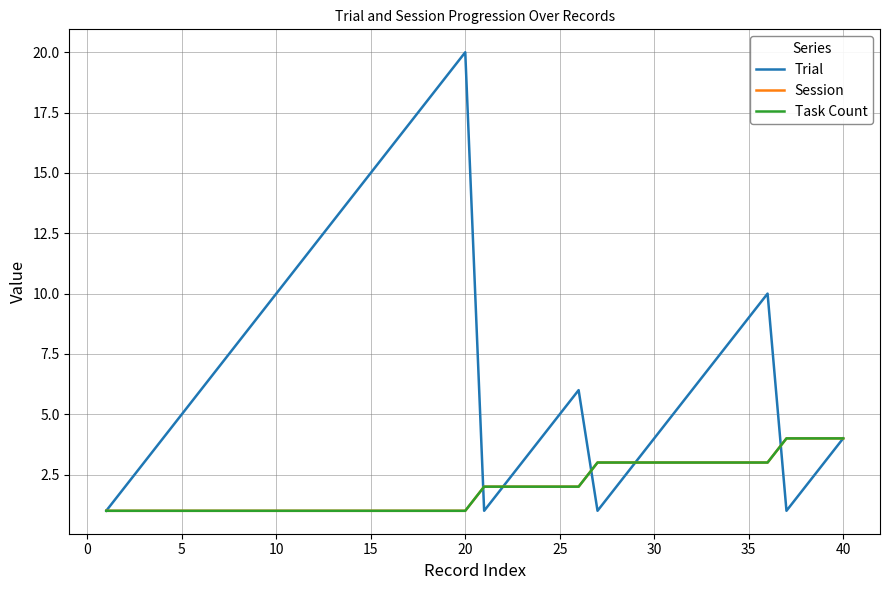

What is the difference between the maximum and second lowest values in the Session series?

3